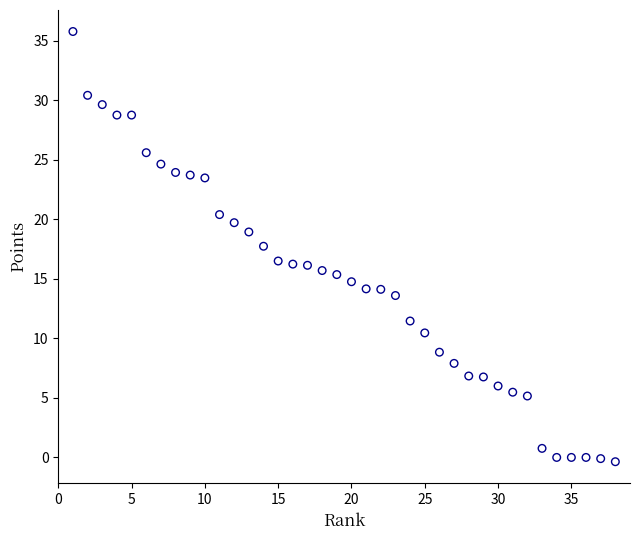

What is the range of Y values (max minus min)?

36.1